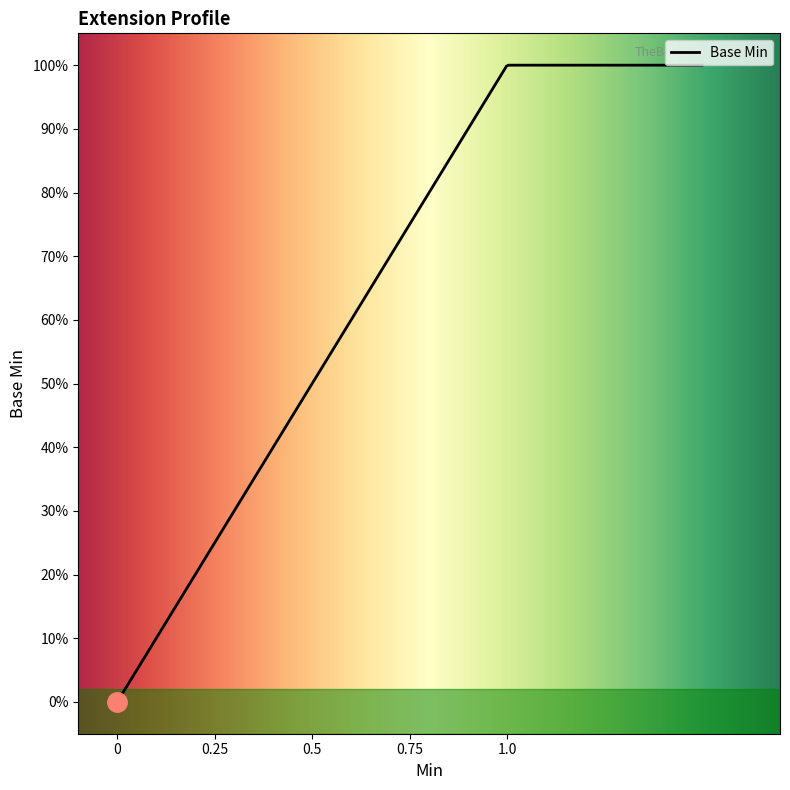

How many lines are shown in the chart?

1